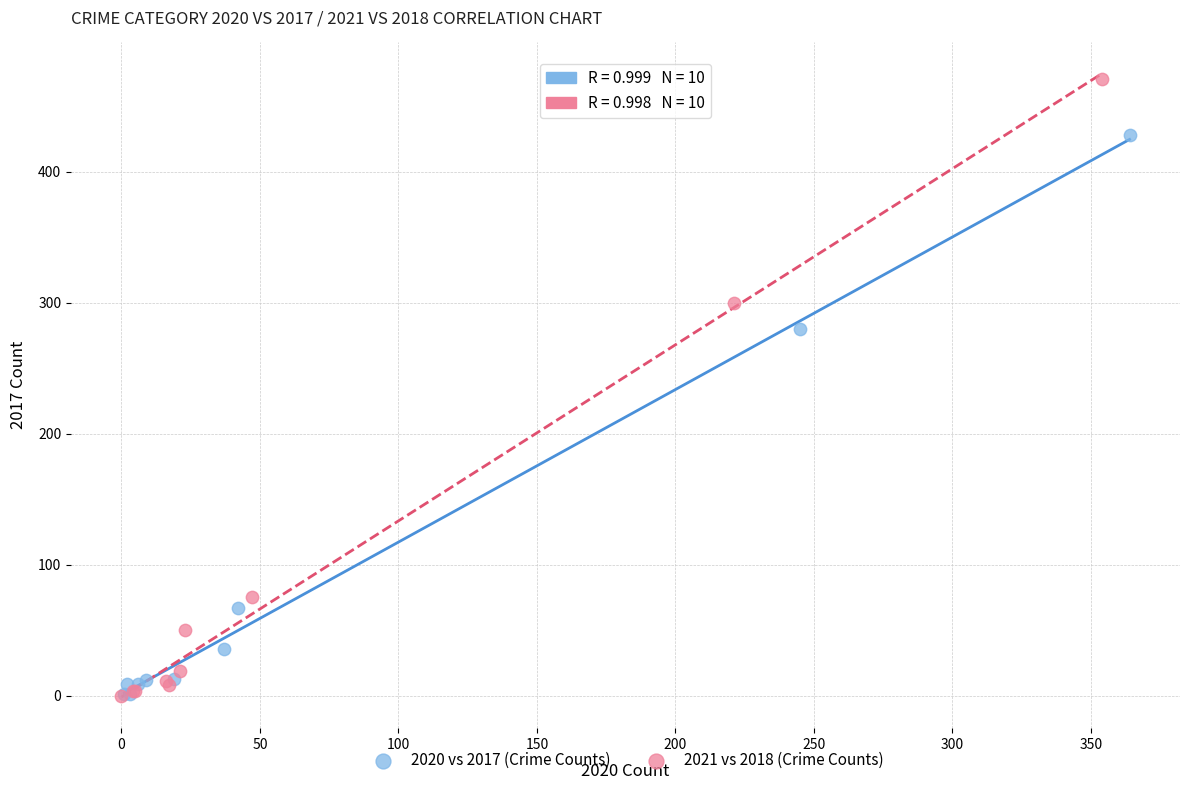

Which series contains the highest Y value?

2021 vs 2018 (Crime Counts)